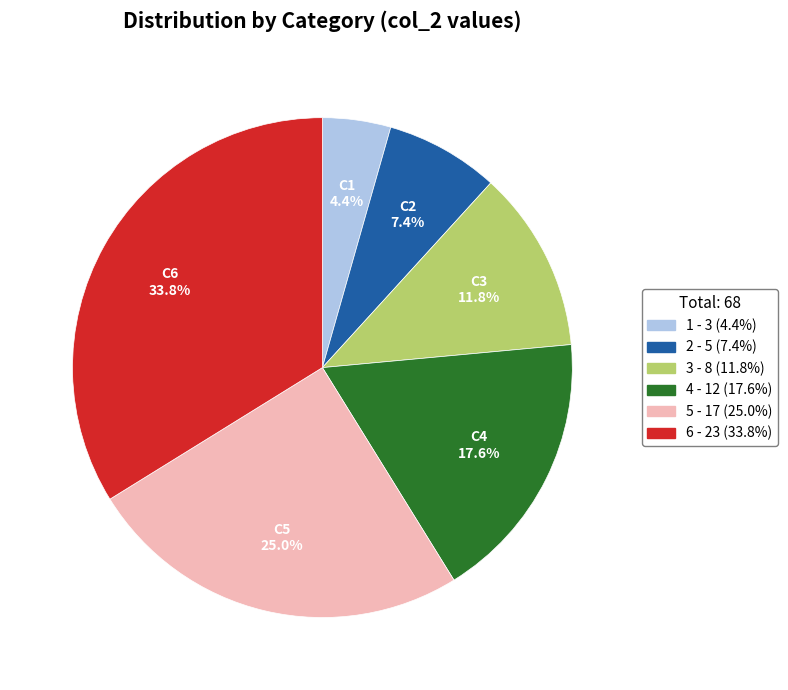

To the nearest percent, what is the average slice percentage?

17%